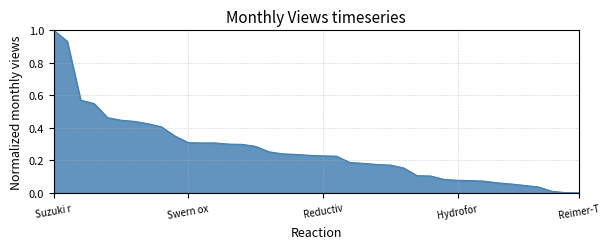

What is the maximum value shown in the chart?

1.0